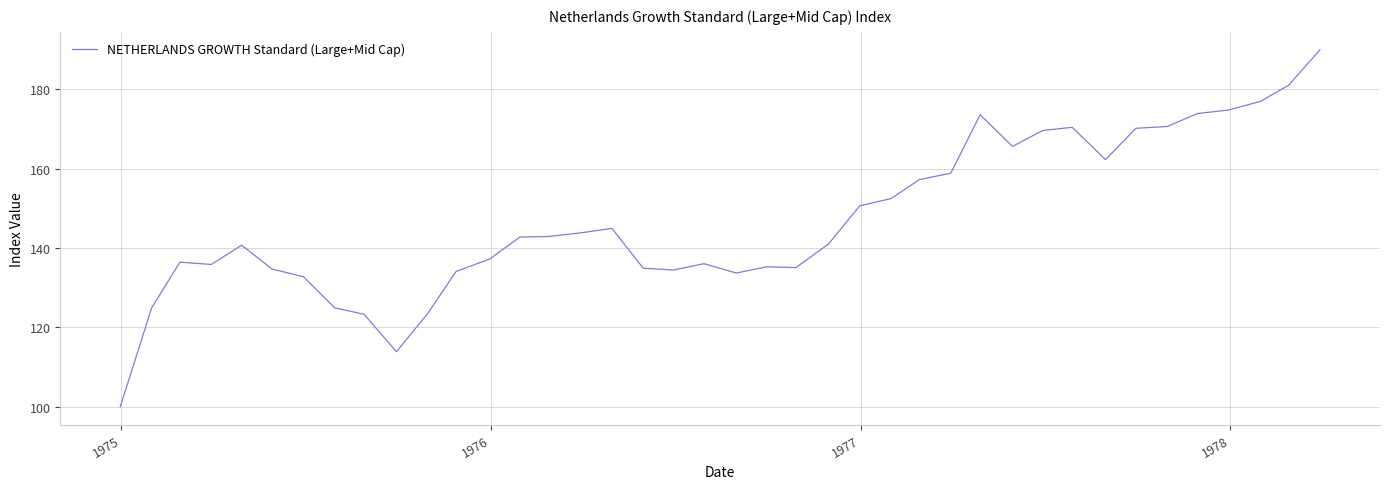

What is the difference between the maximum and minimum values?

90.0